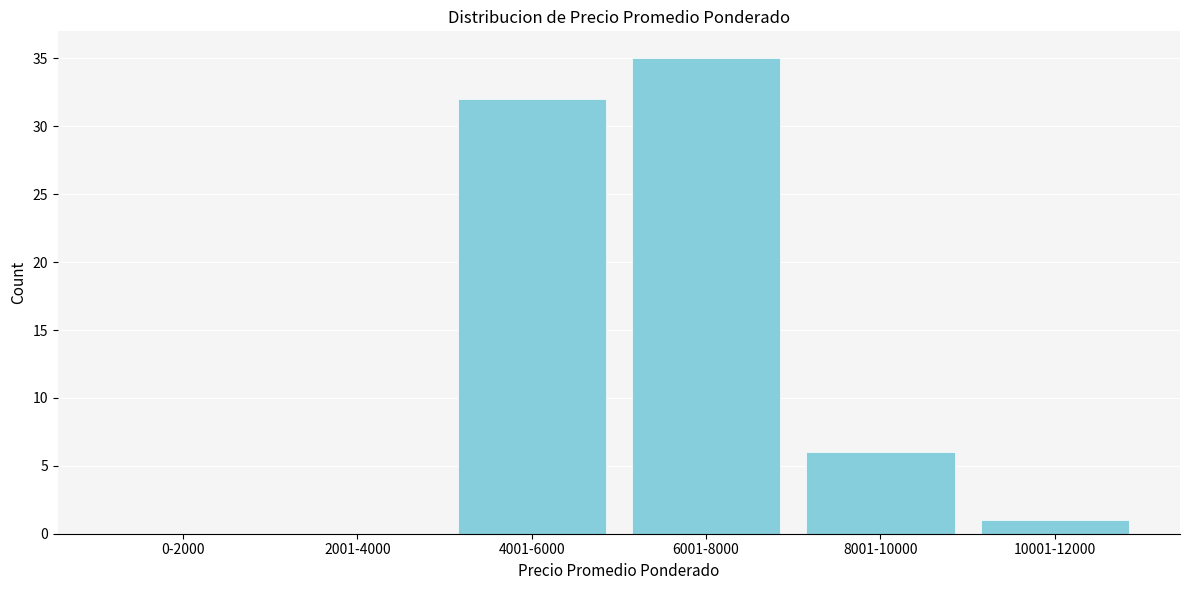

Reading left to right, list all the values displayed in this chart.

0-2000=0	2001-4000=0	4001-6000=32	6001-8000=35	8001-10000=6	10001-12000=1